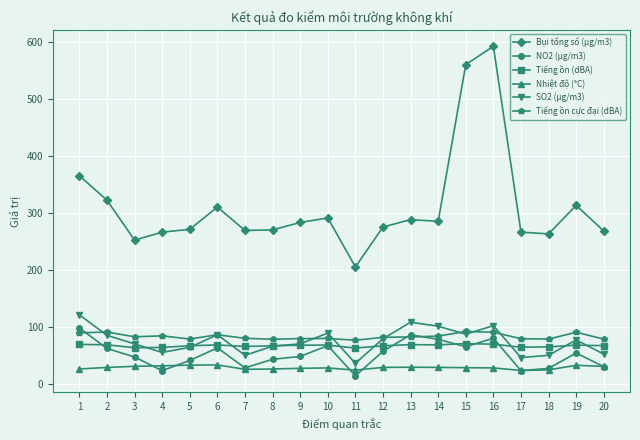

What is the lowest value of the Tiếng ồn cực đại (dBA) series?

76.5